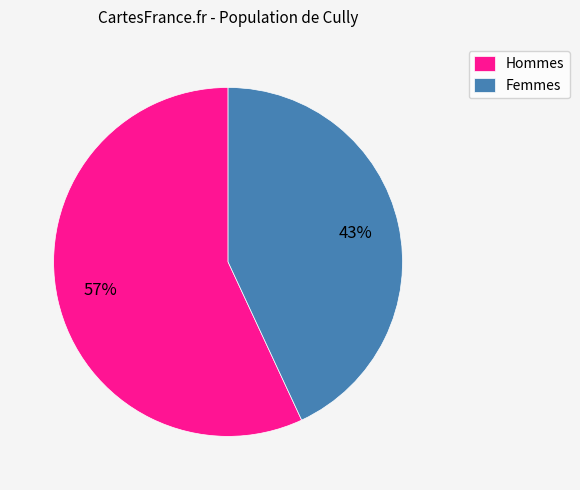

Does any single category account for the majority?

Yes